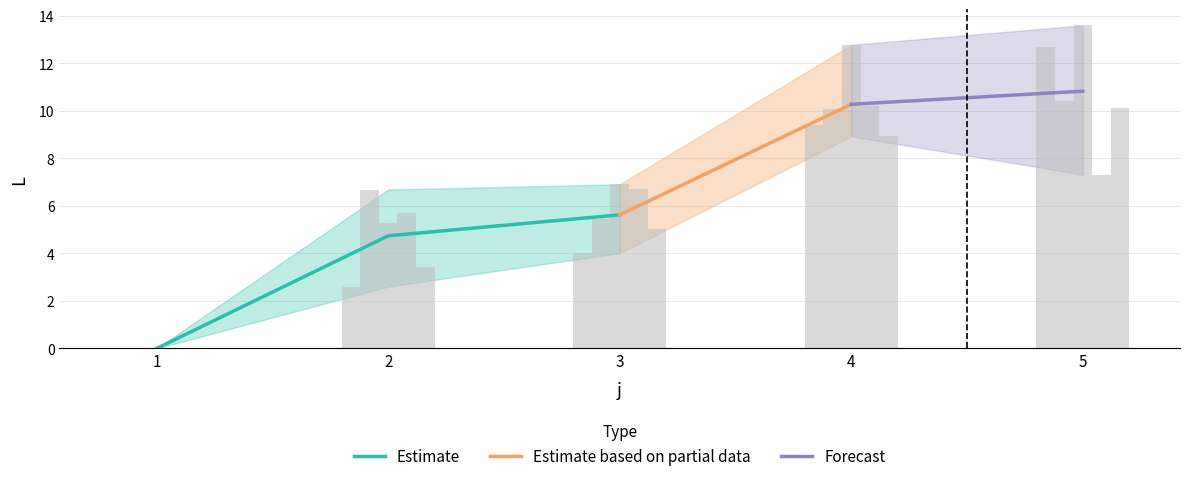

What is the spread (max minus min) of values at 5?

6.3